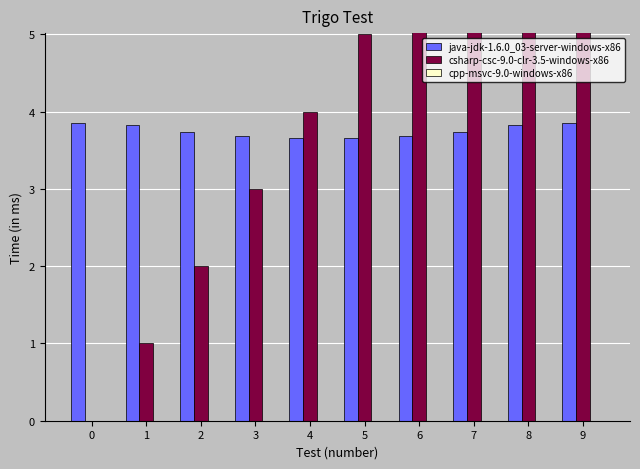

Which category has the highest value across all series?

9